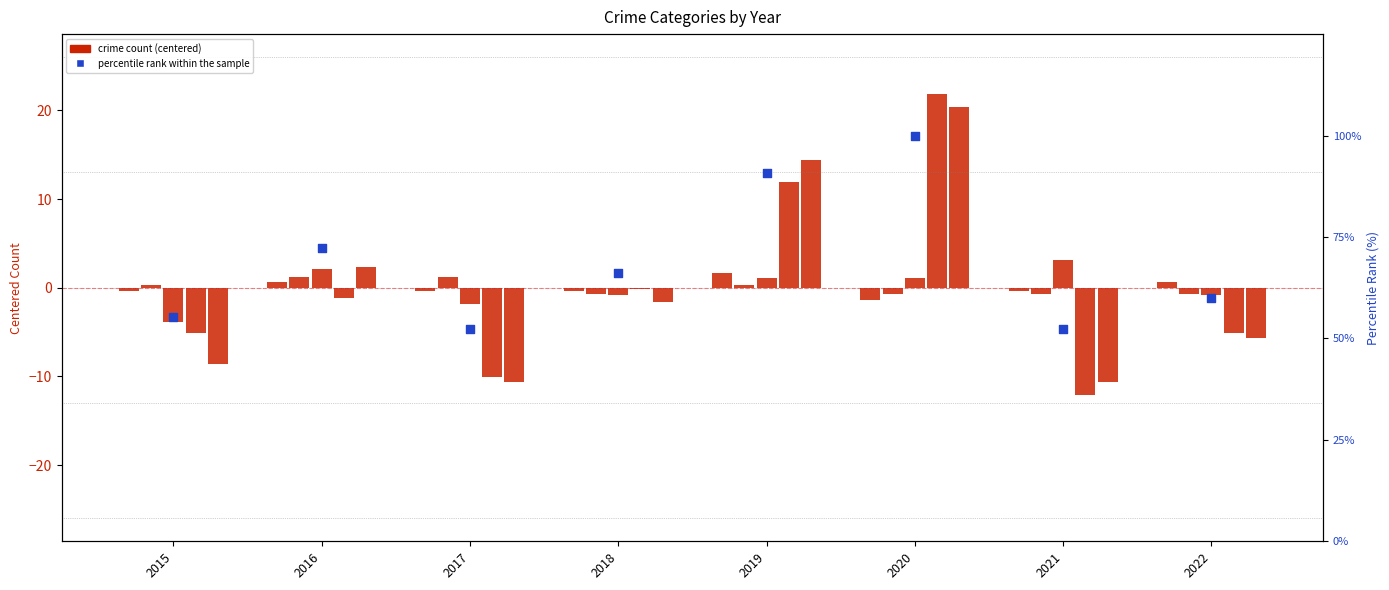

Is the value of Total at 2021 greater than the value of Aggravated Assault at 2021?

No